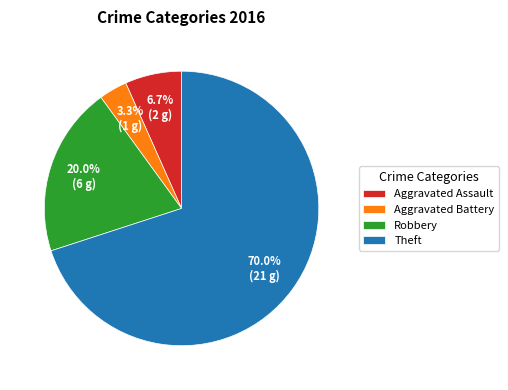

To the nearest percent, what is the difference between the Aggravated Battery and Theft slice percentages?

67%